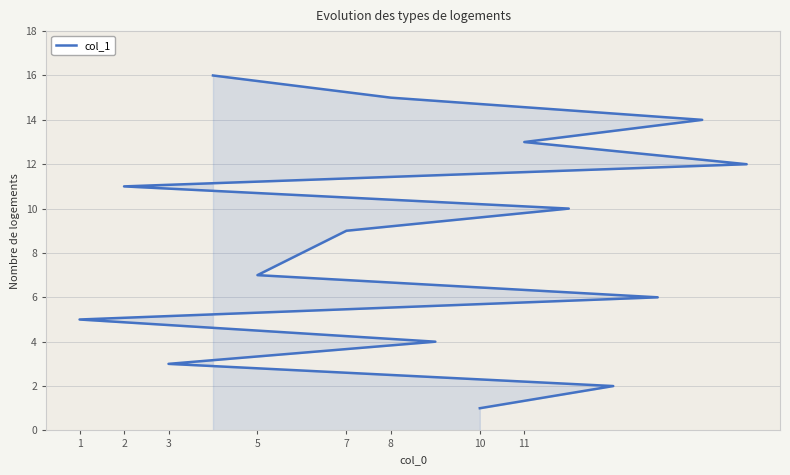

How many distinct data groups are displayed?

1